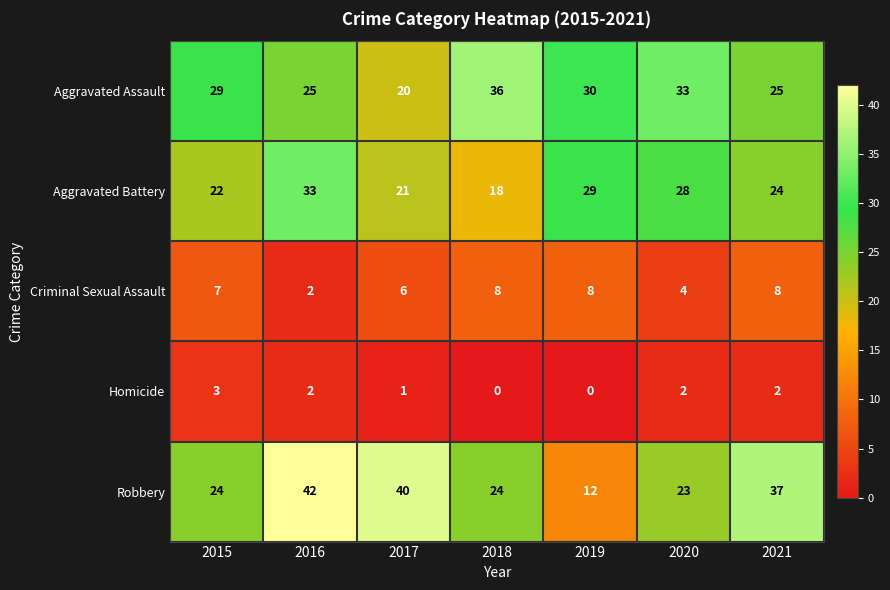

At 2020, list the series in order from largest to smallest.

Aggravated Assault, Aggravated Battery, Robbery, Criminal Sexual Assault, Homicide